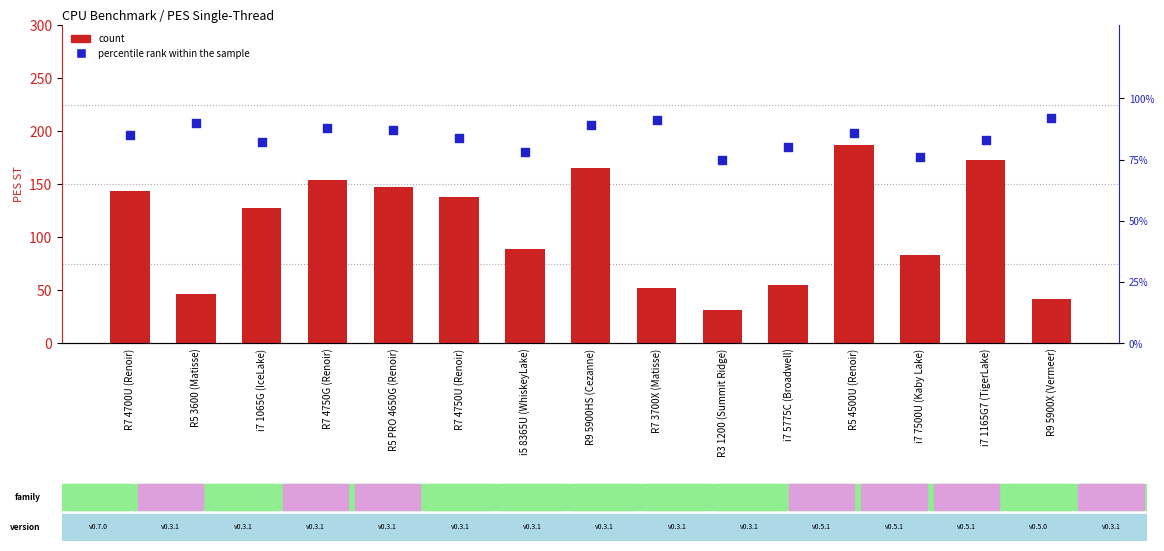

Which series has the widest spread of Y values?

count